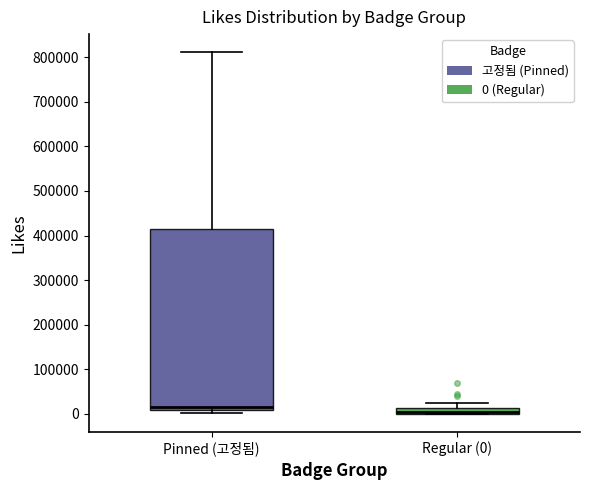

Comparing the boxes themselves (not the whiskers), which one is the tallest?

Pinned (고정됨)